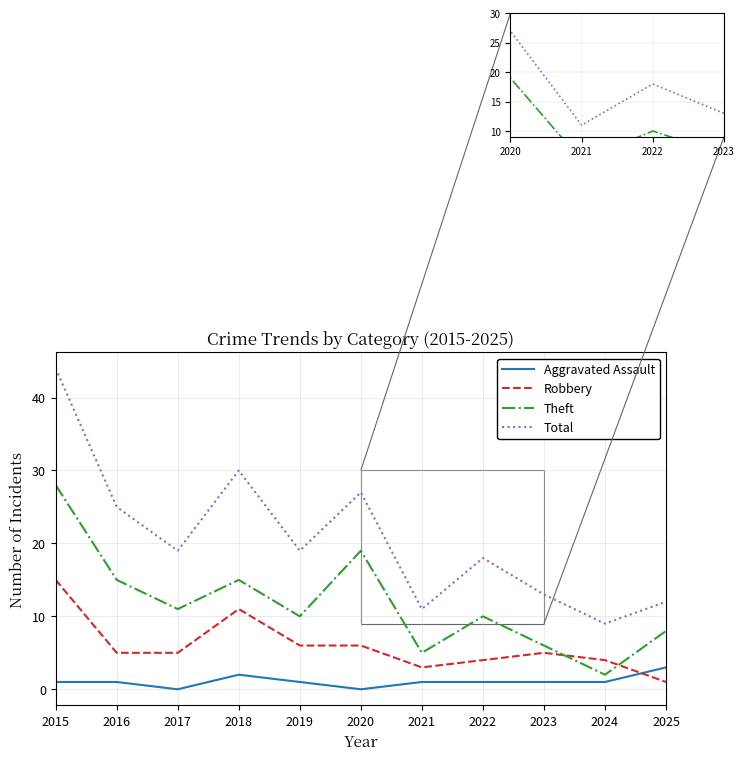

What is the sum of all Aggravated Assault values?

12